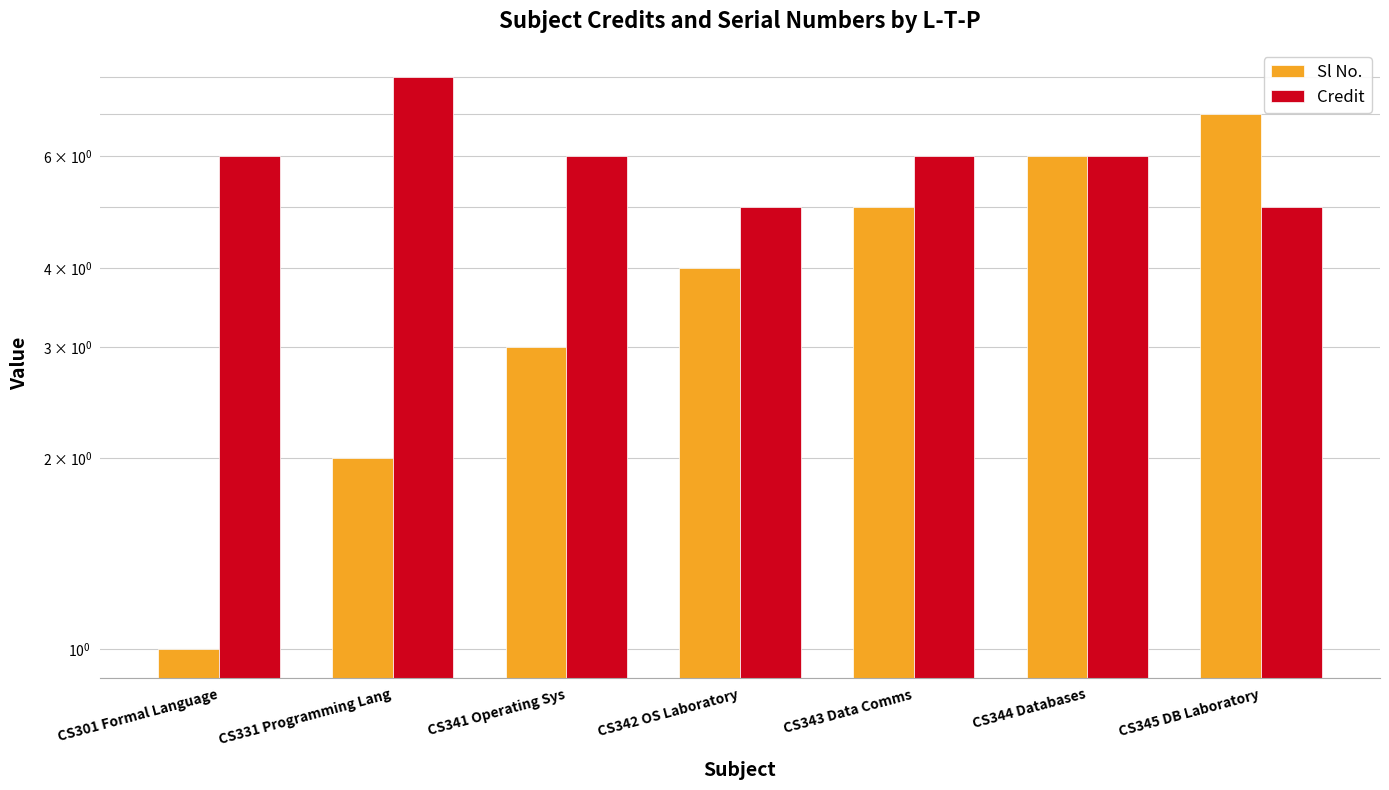

What are all the series names shown in the legend?

Sl No., Credit